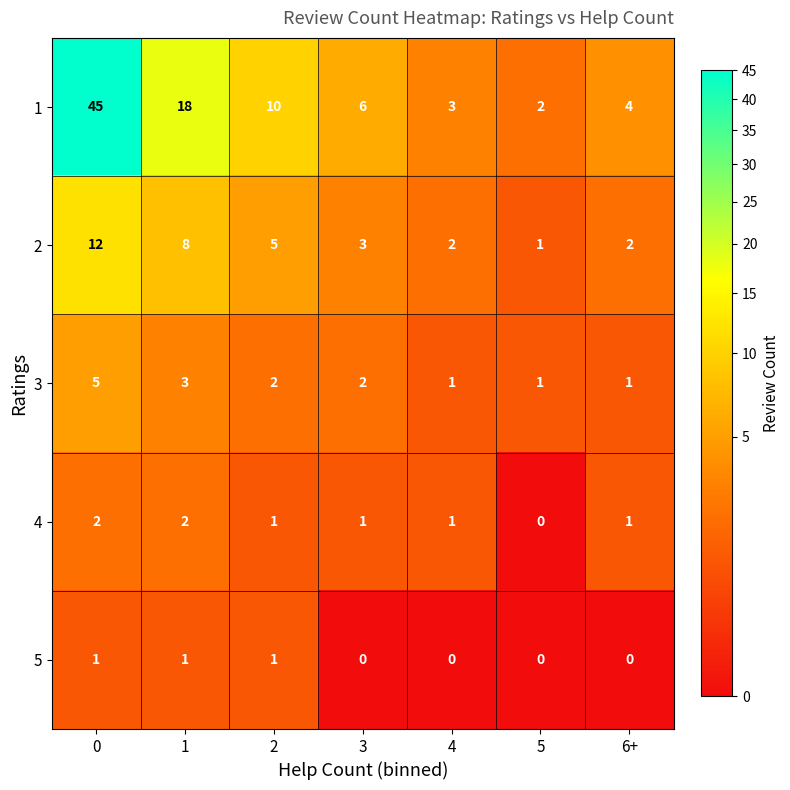

What is the sum of all 5 values?

3